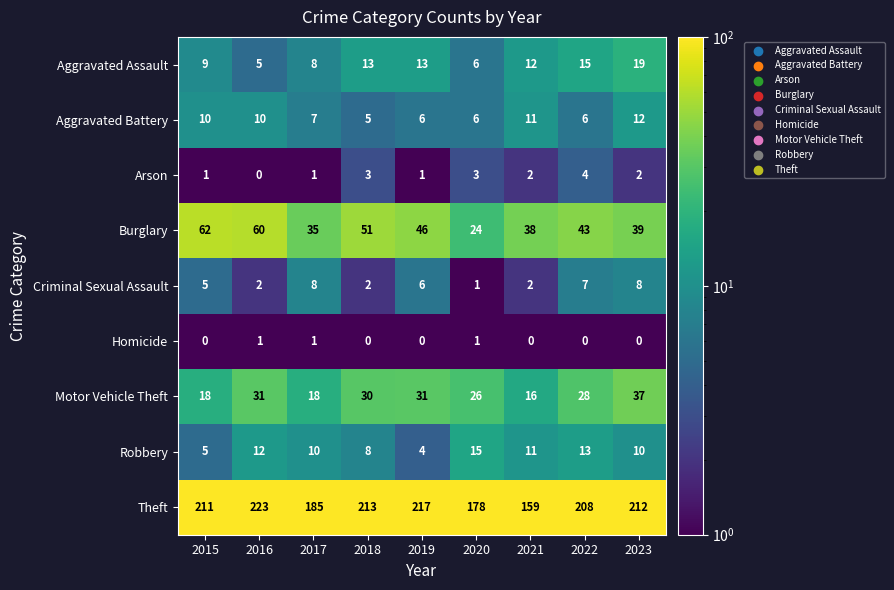

What is the difference between the Theft values at 2018 and 2019?

4